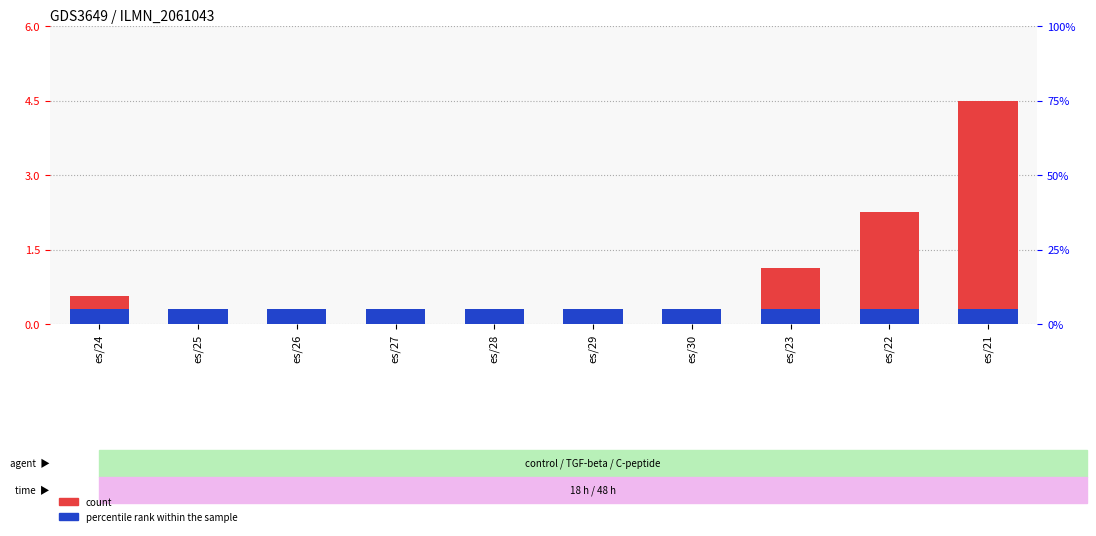

Reading left to right, extract all data points from this chart.

count: 0.6	0.3	0.1	0.1	0.0	0.0	0.0	1.1	2.2	4.5
percentile rank within the sample: 0.3	0.3	0.3	0.3	0.3	0.3	0.3	0.3	0.3	0.3